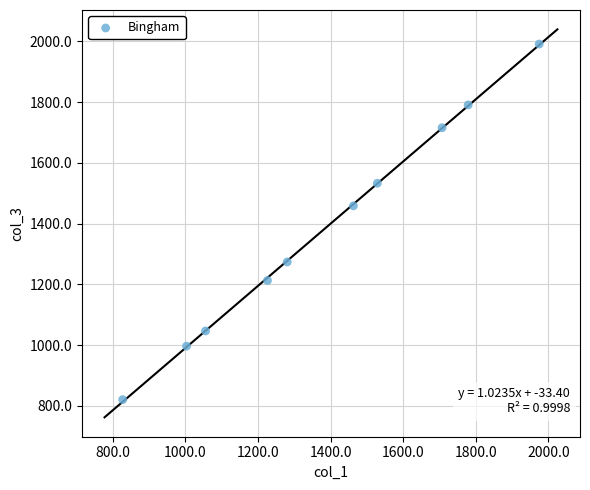

What is the average X value?

1384.7